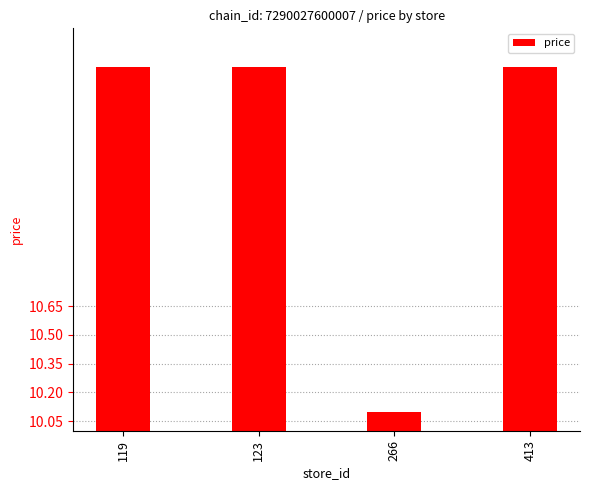

Read the value at 119.

11.9